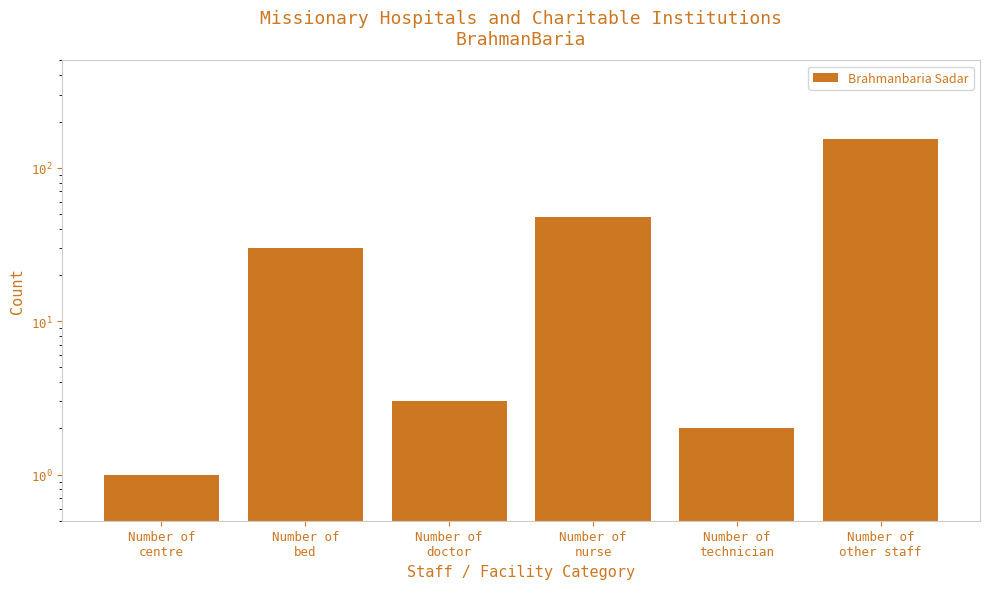

What is the label of the 4th bar from the right?

Number of
doctor